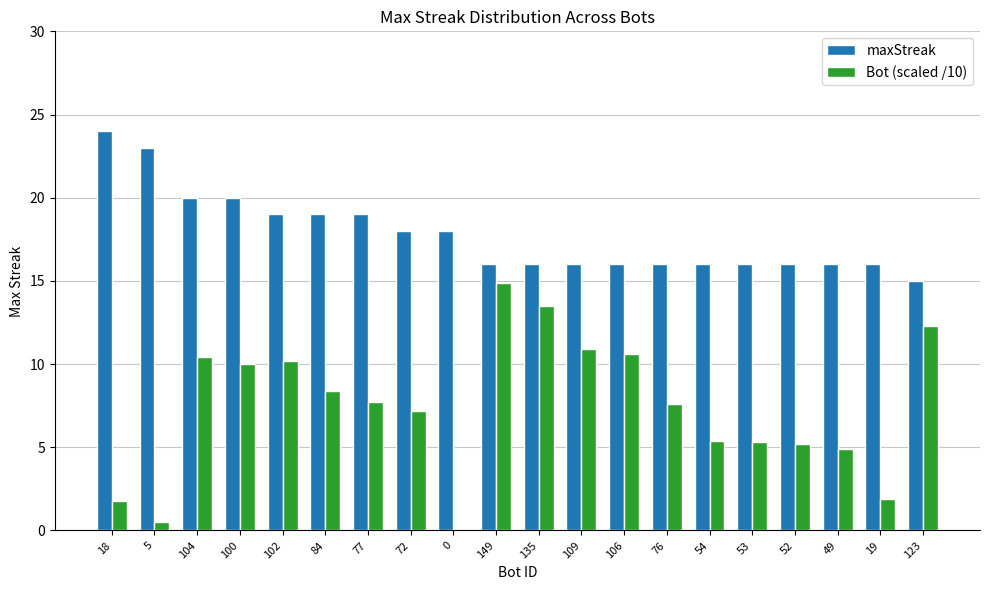

At which category is the sum across all series the highest?

149